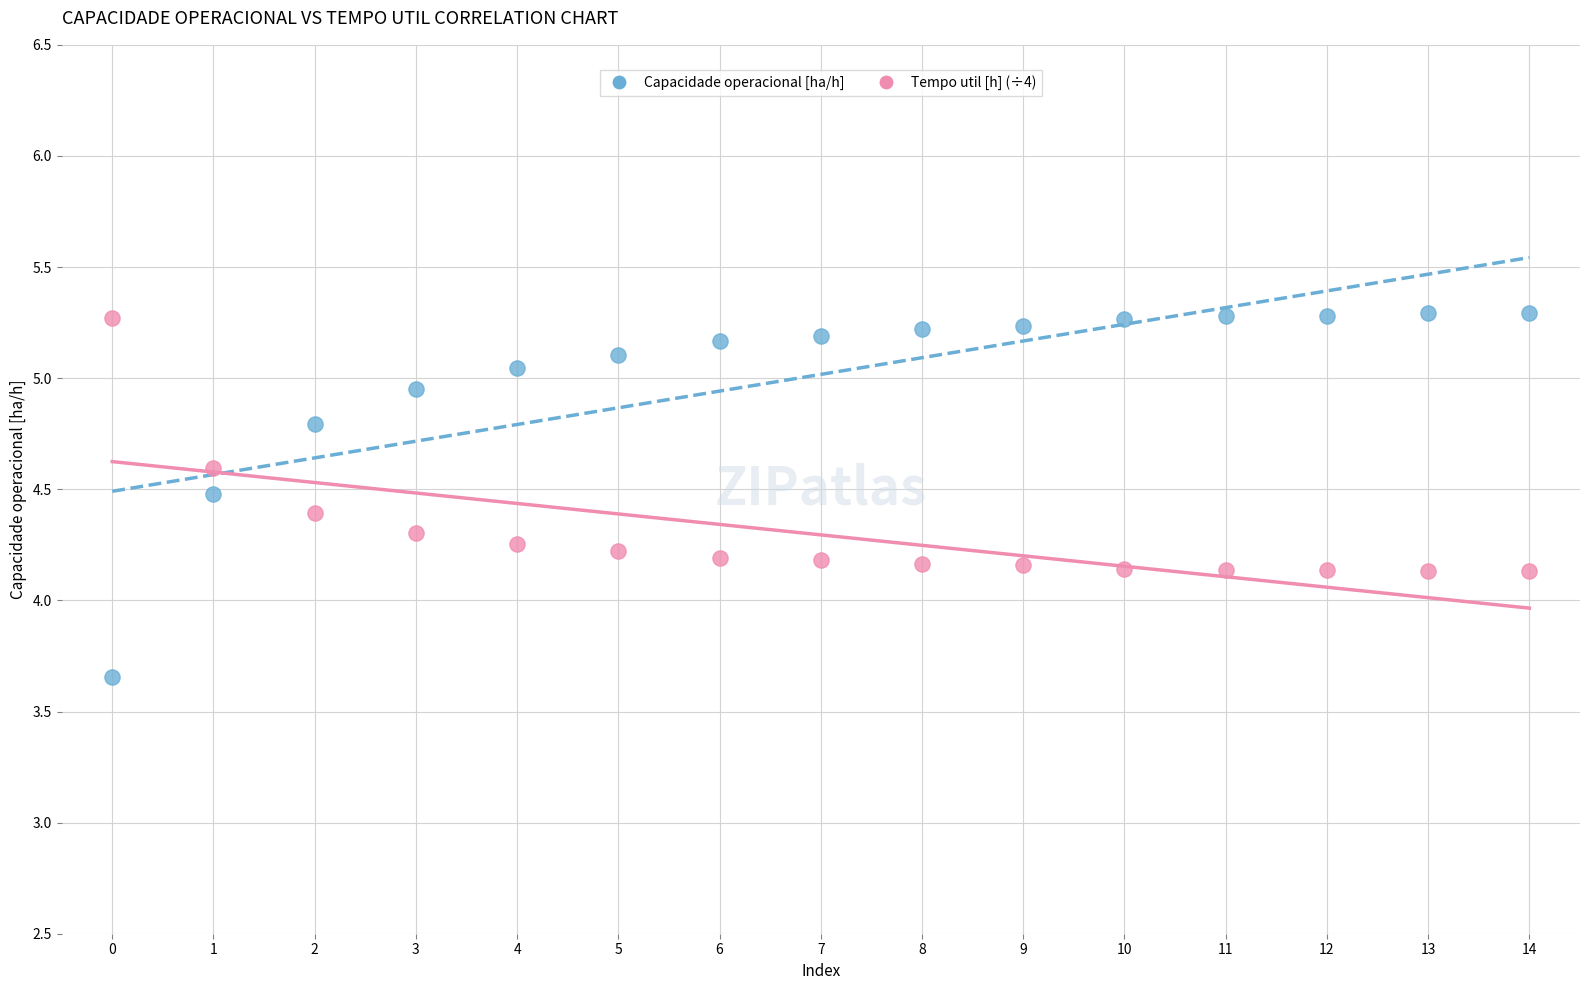

Across all data points, what is the range of Y values (max minus min)?

1.6